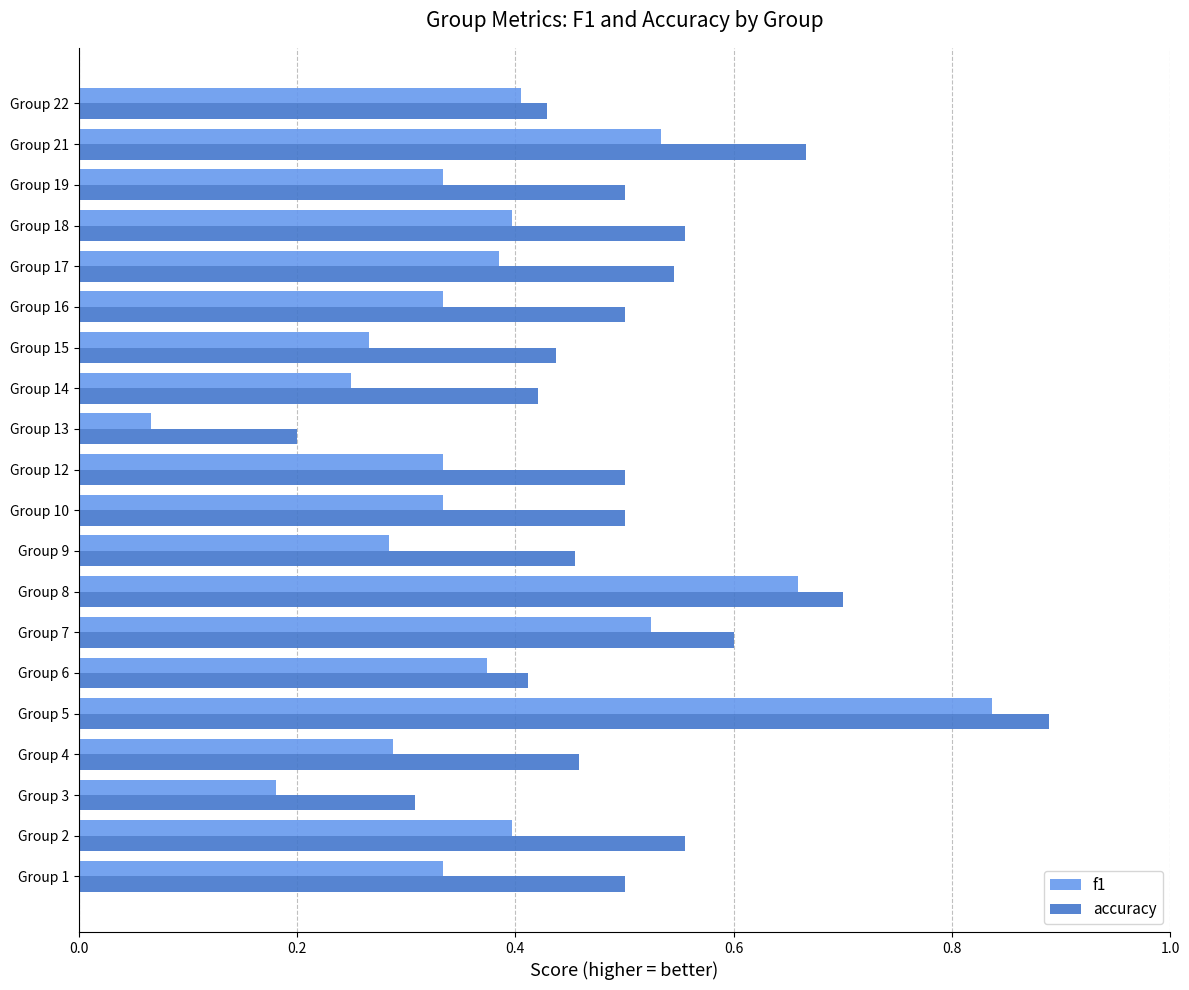

The value of f1 at Group 5 is 0.4. True or false?

False